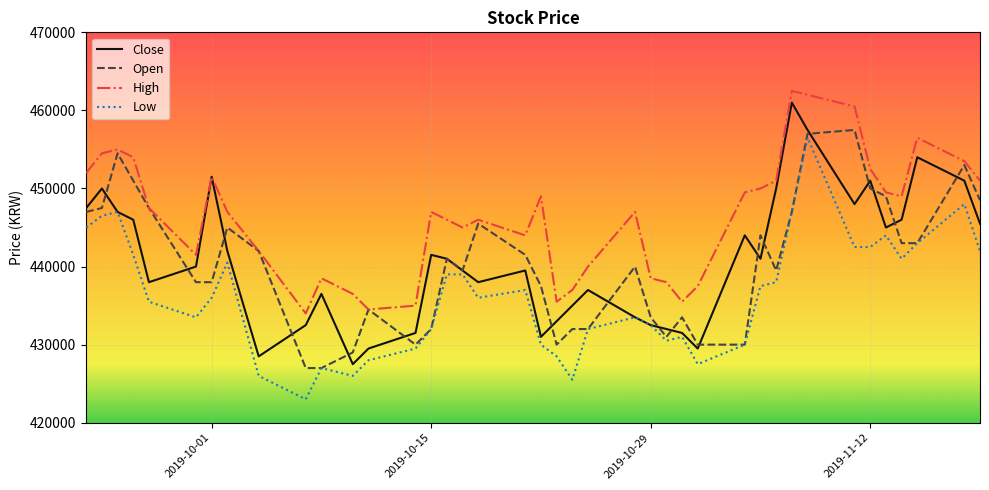

What is the highest value of the Open series?

457500